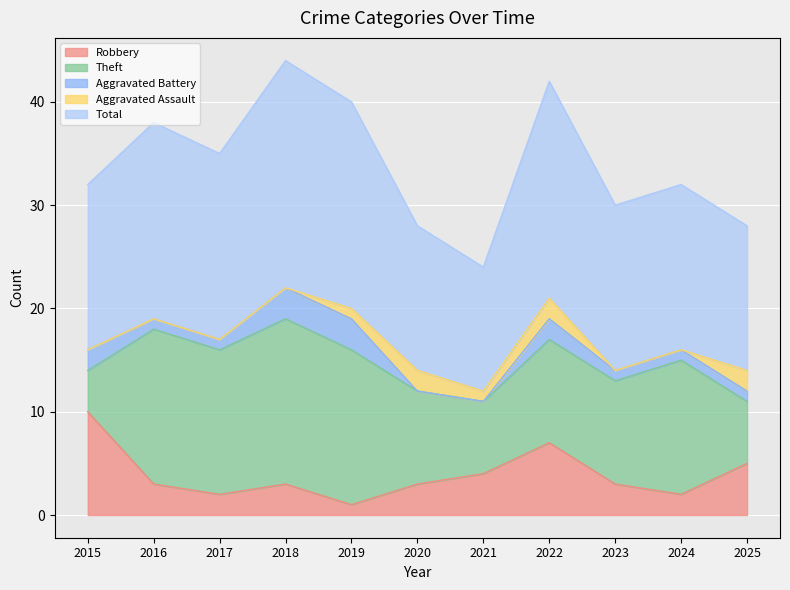

What is the difference between the Theft values at 2016 and 2021?

8